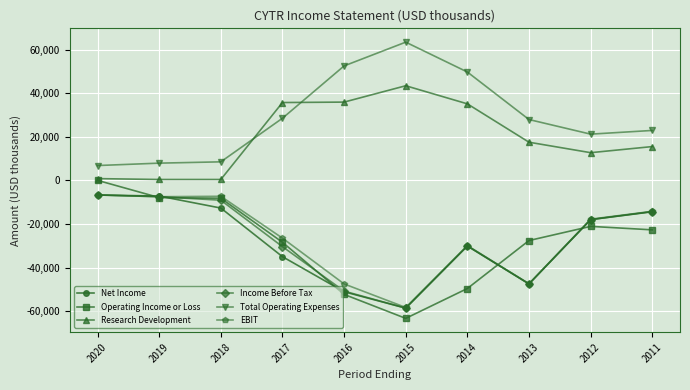

How many distinct data groups are displayed?

6